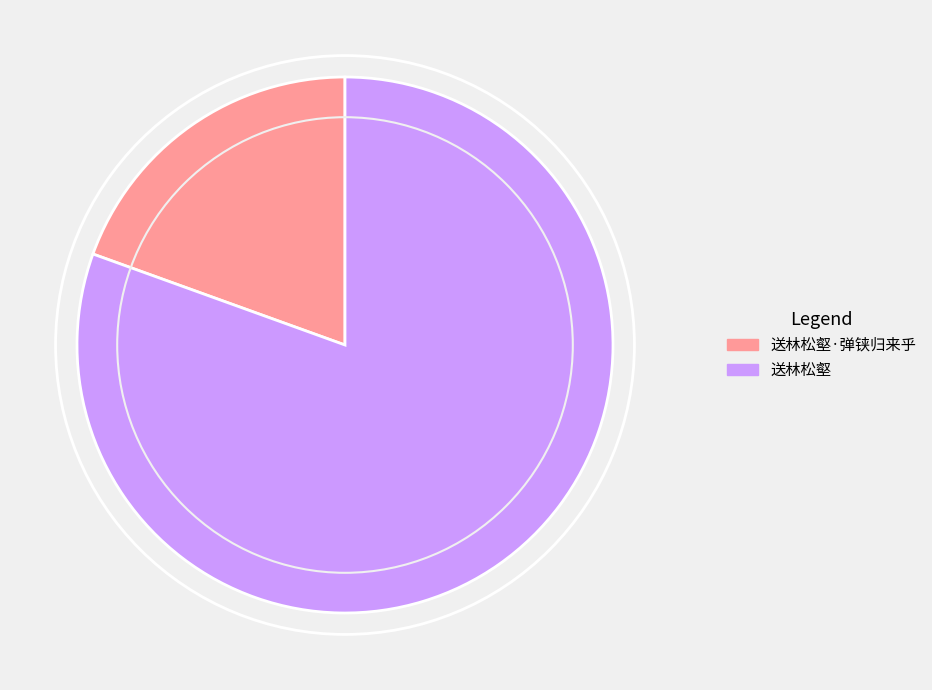

Approximately how many times larger is the value at 送林松壑 compared to 送林松壑·弹铗归来乎?

4.1